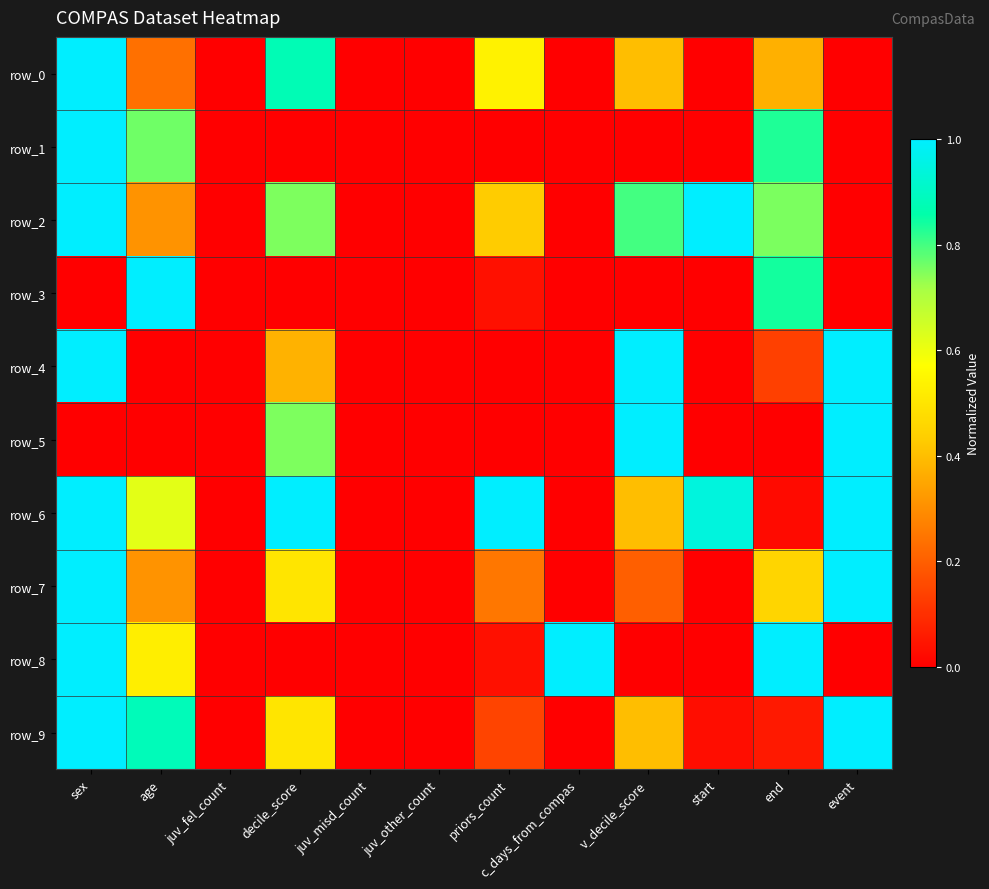

What is the total value across all series at sex?

8.0